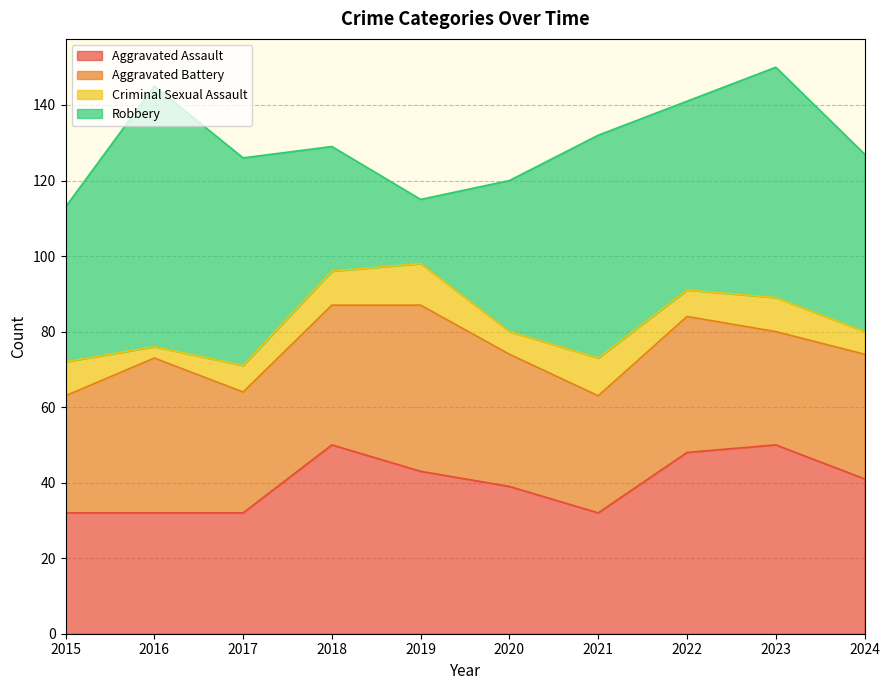

What is the difference between the highest and lowest values at 2017?

48